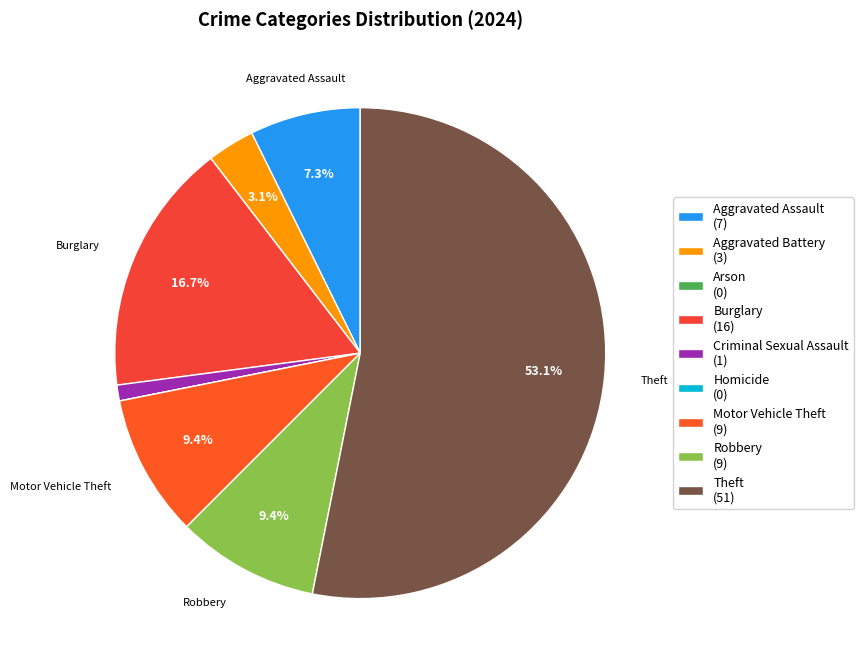

Do Motor Vehicle Theft and Burglary together represent more than half of the pie?

No